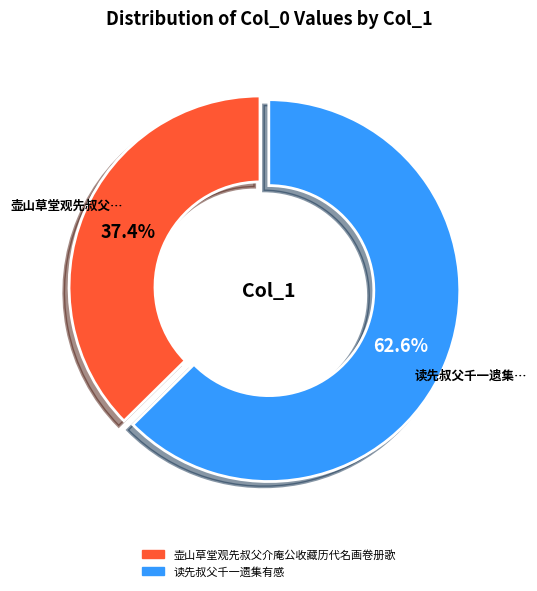

To the nearest percent, what percentage of the pie is 壶山草堂观先叔父介庵公收藏历代名画卷册歌?

37%